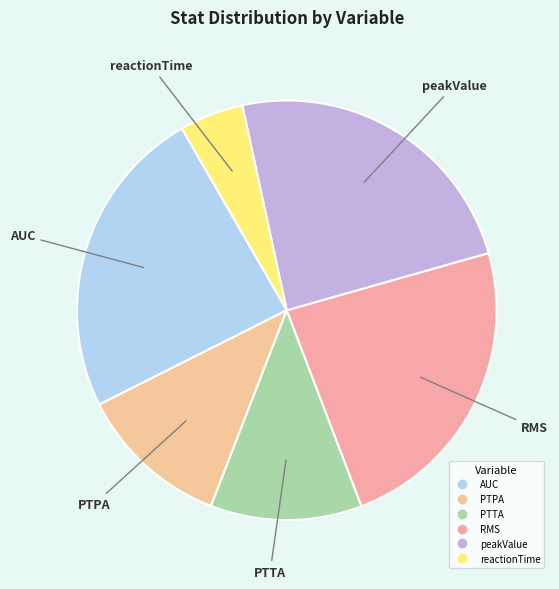

Does AUC represent more than half of the total?

No